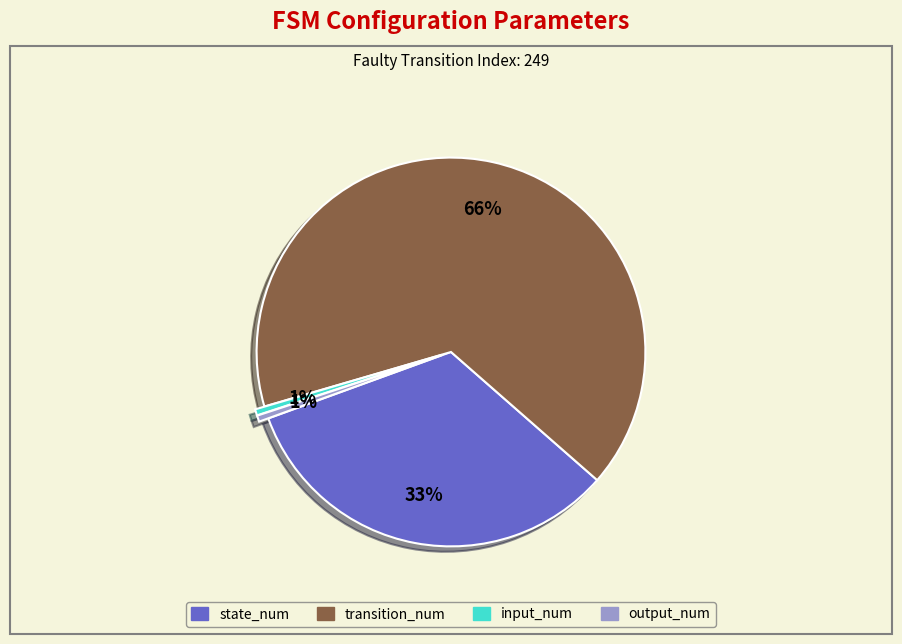

Count the number of slices in the pie.

4